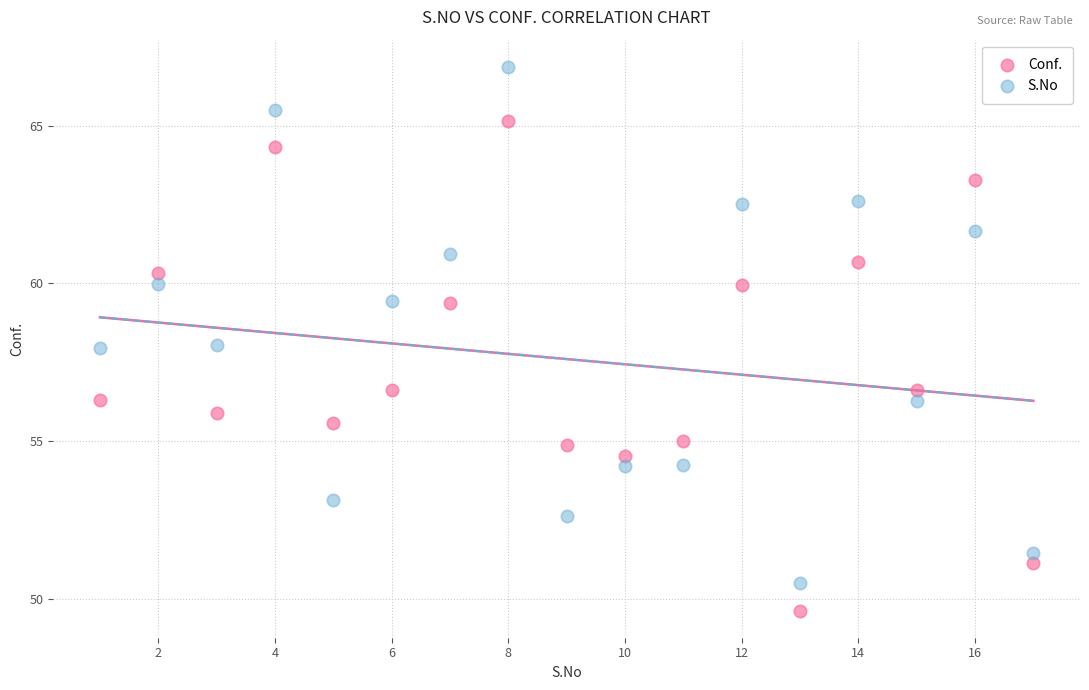

What are all the series names shown in the legend?

Conf., S.No